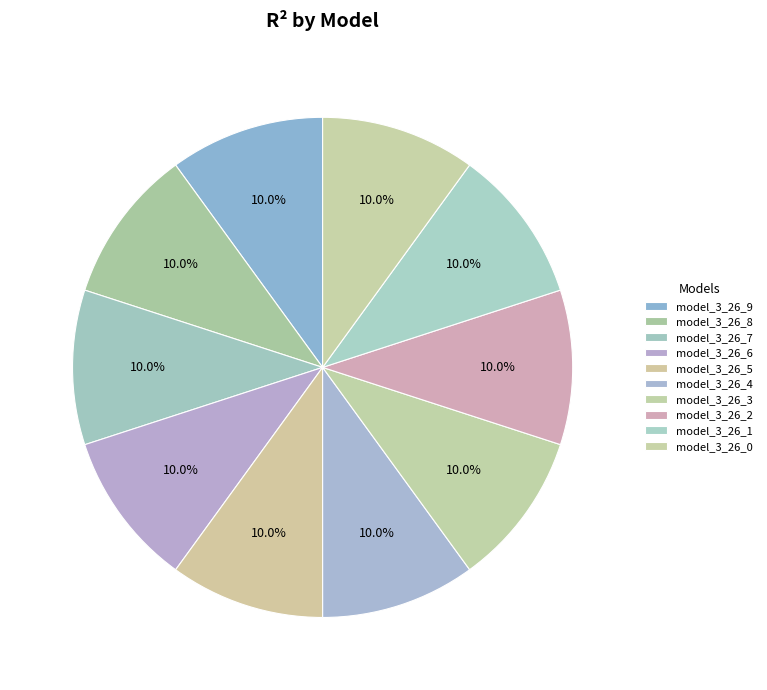

How many slices are in this pie chart?

10